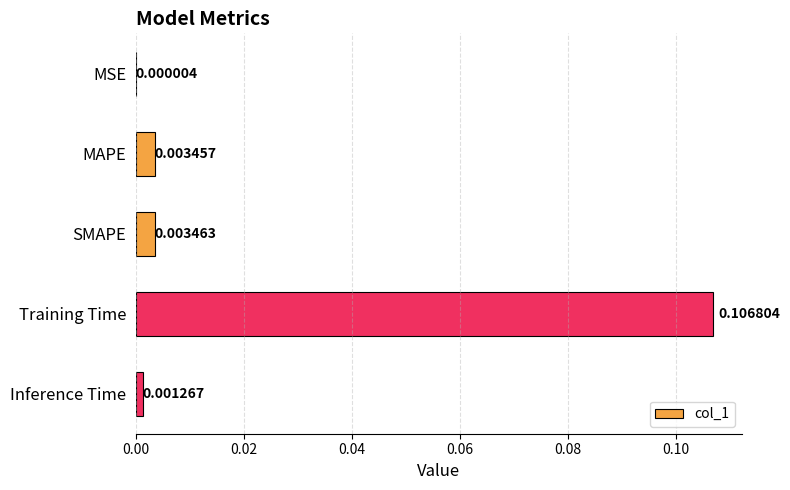

Which category has the highest value across all series?

Training Time